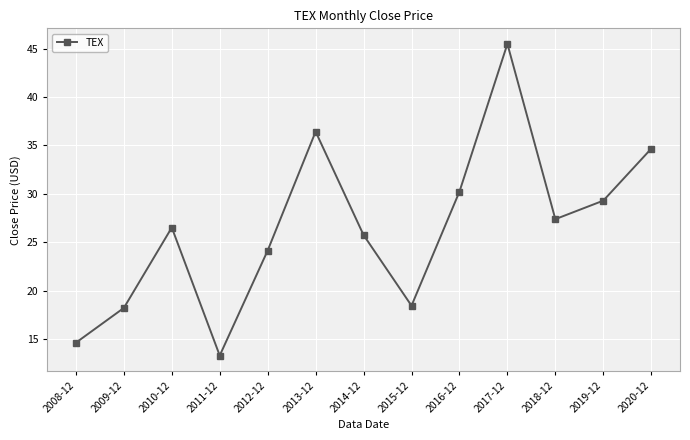

What is the label of the 13th point from the left?

2020-12